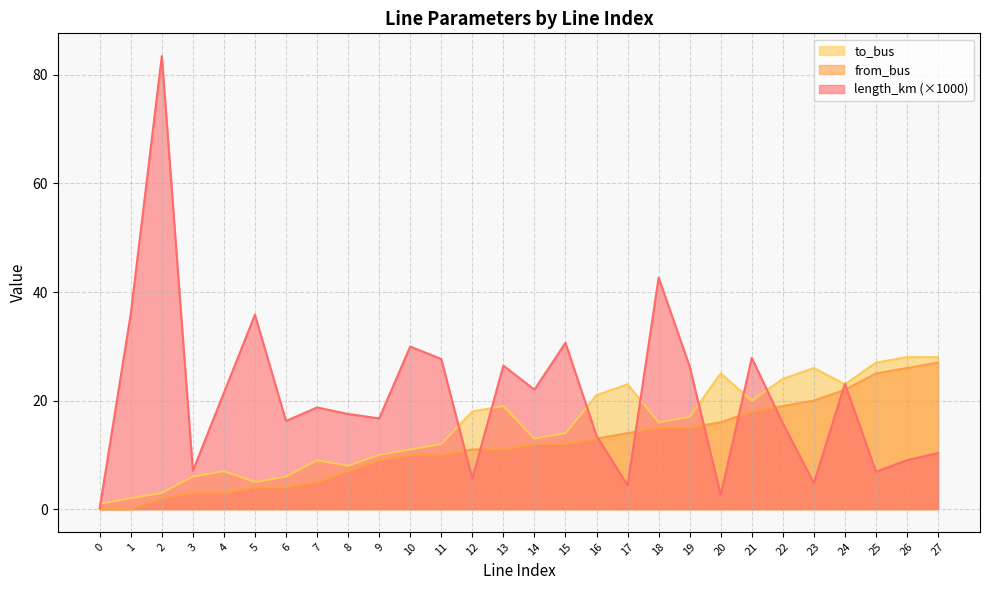

What are all the series names shown in the legend?

to_bus, from_bus, length_km (×1000)